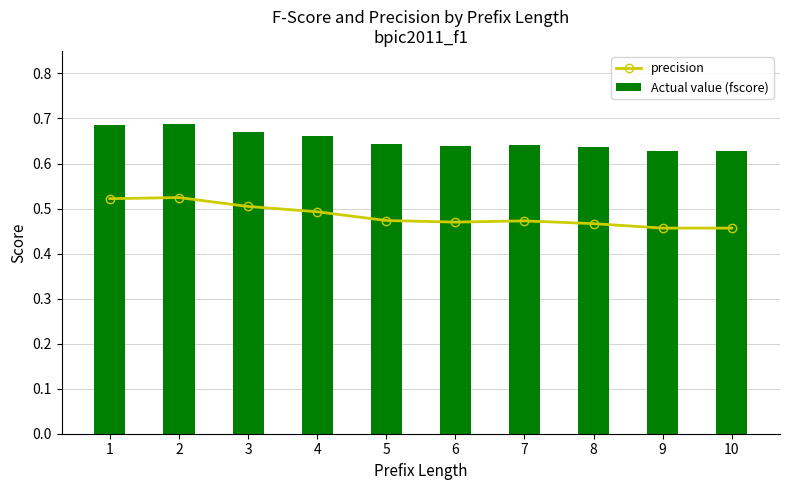

Is it true that Actual value (fscore) equals 0.7 at 3?

True